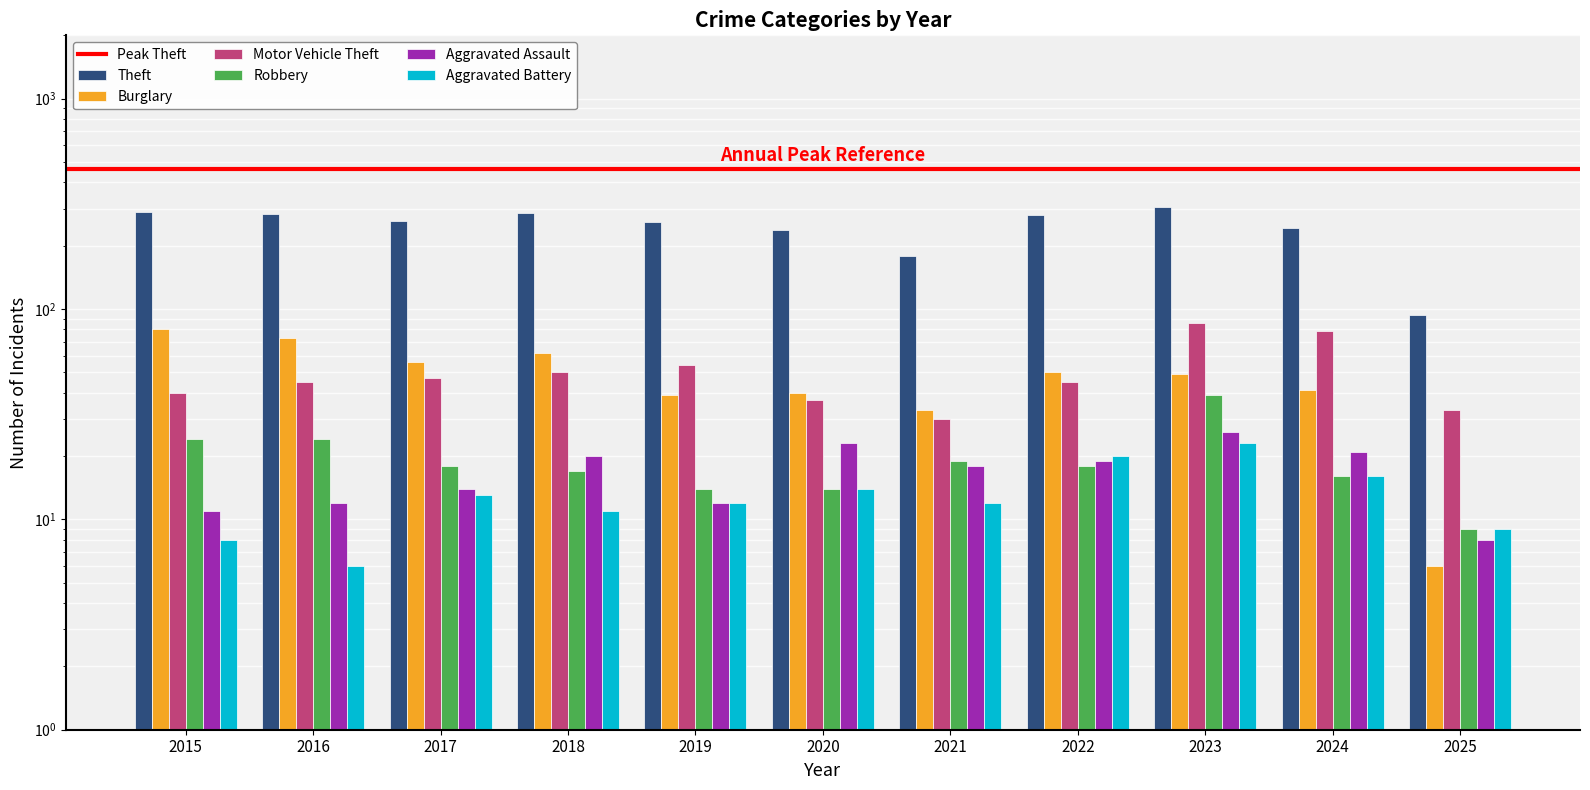

Rank the series by their maximum value, from lowest to highest.

Aggravated Battery, Aggravated Assault, Robbery, Burglary, Motor Vehicle Theft, Theft